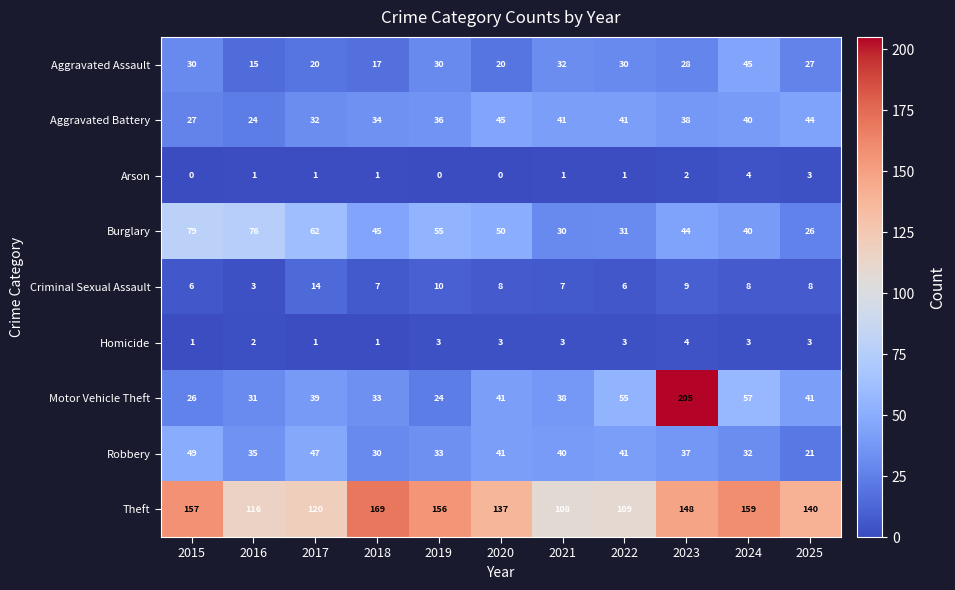

At which label does Burglary reach its minimum?

2025